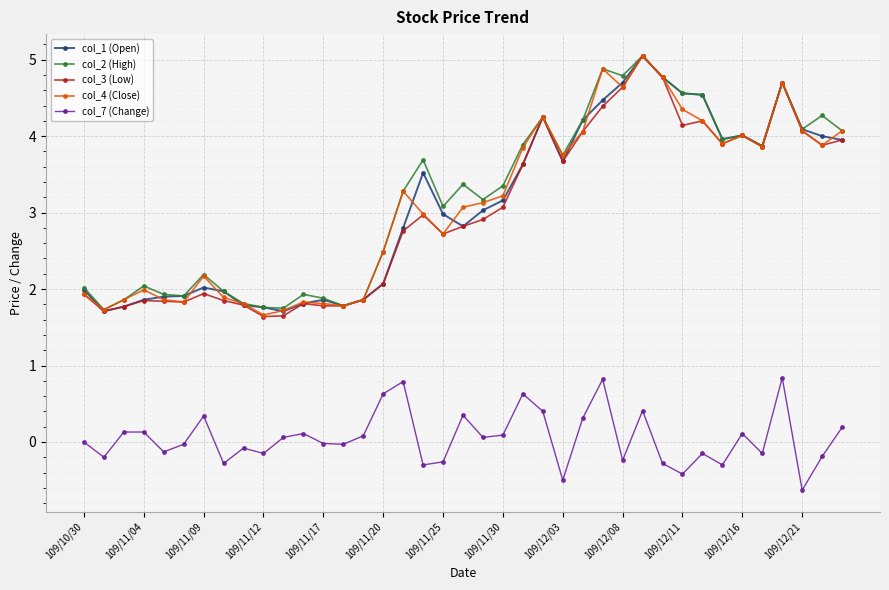

At how many categories does at least one series exceed 1?

39